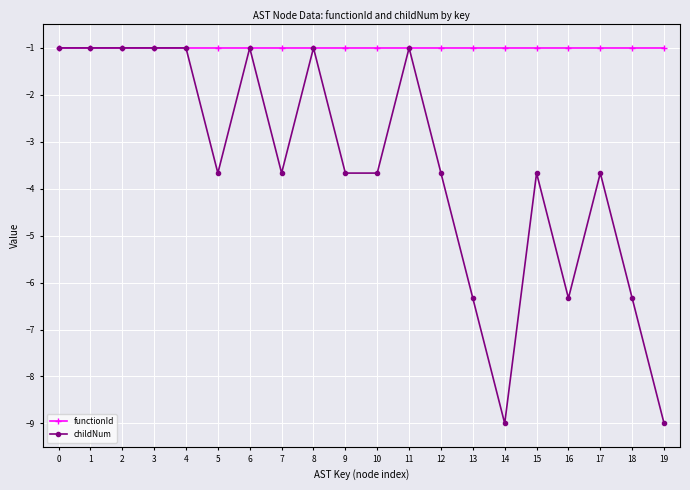

The childNum series shows -2.0 at 9. True or false?

False